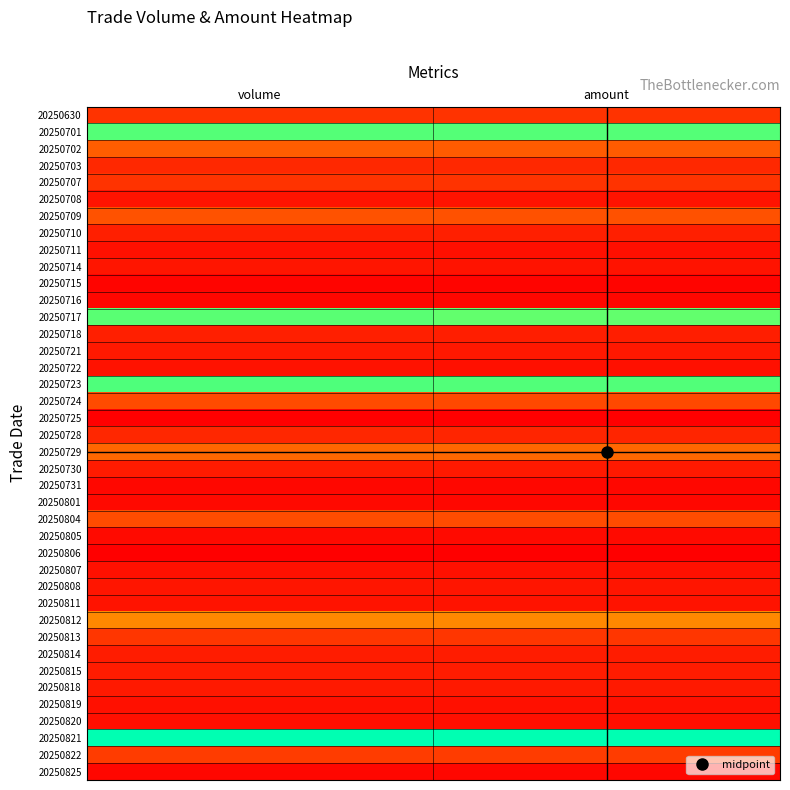

How many categories are shown in the chart?

2